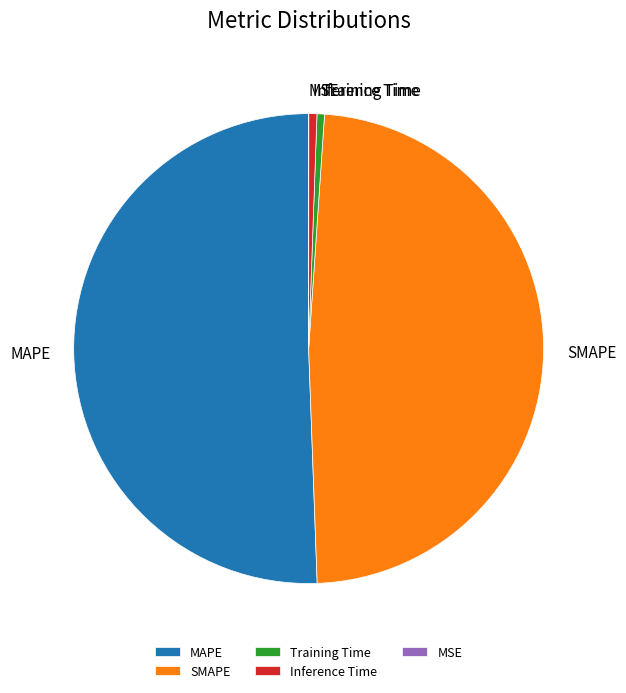

Which slice is the largest?

MAPE